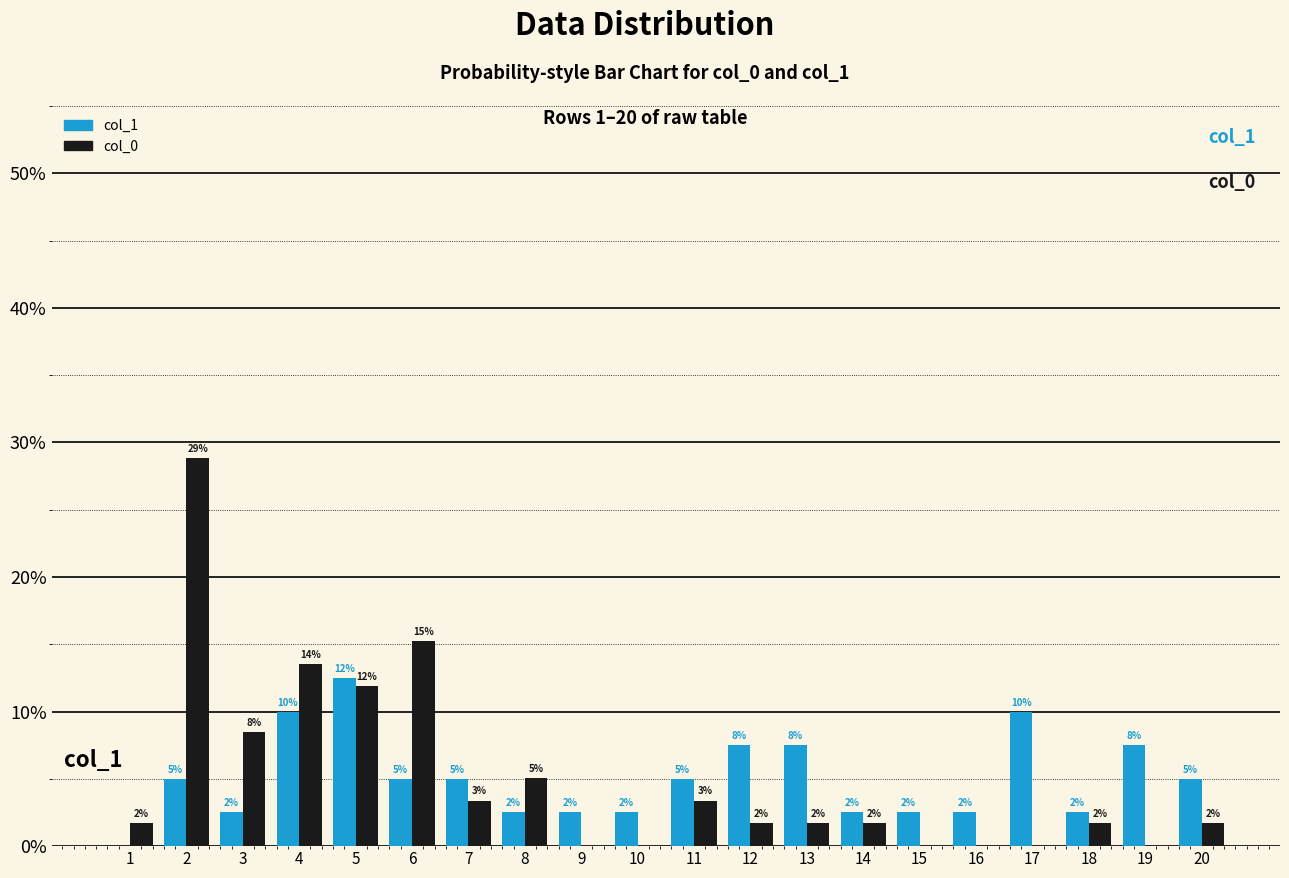

Between 10 and 17, which series saw the biggest shift?

col_1